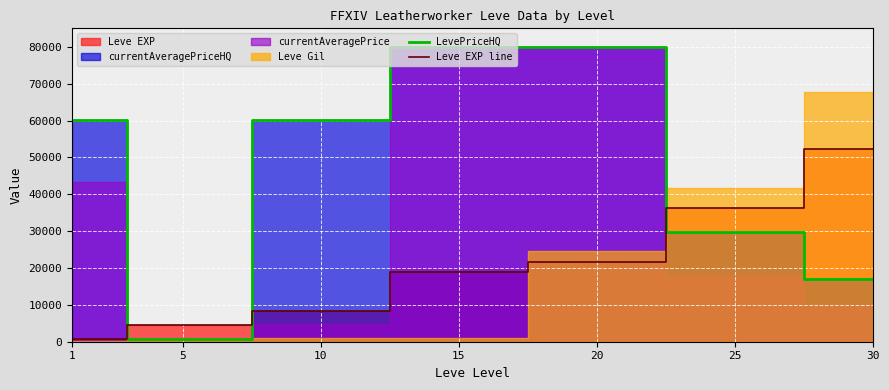

What is the maximum value for Leve EXP line?

52220